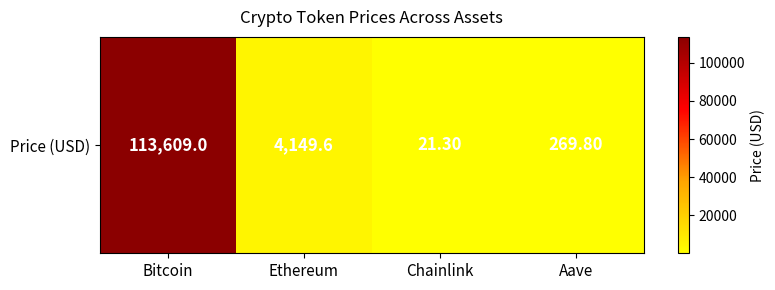

What is the maximum value shown in the chart?

1.0